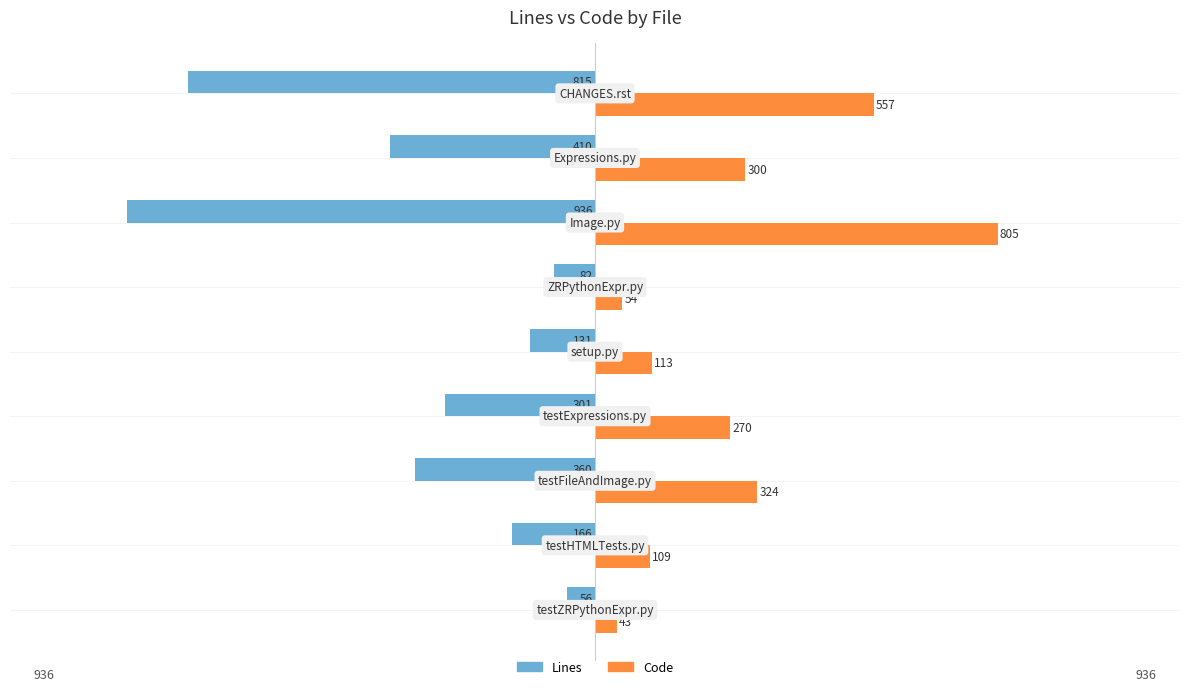

What is the average value of the Code series?

286